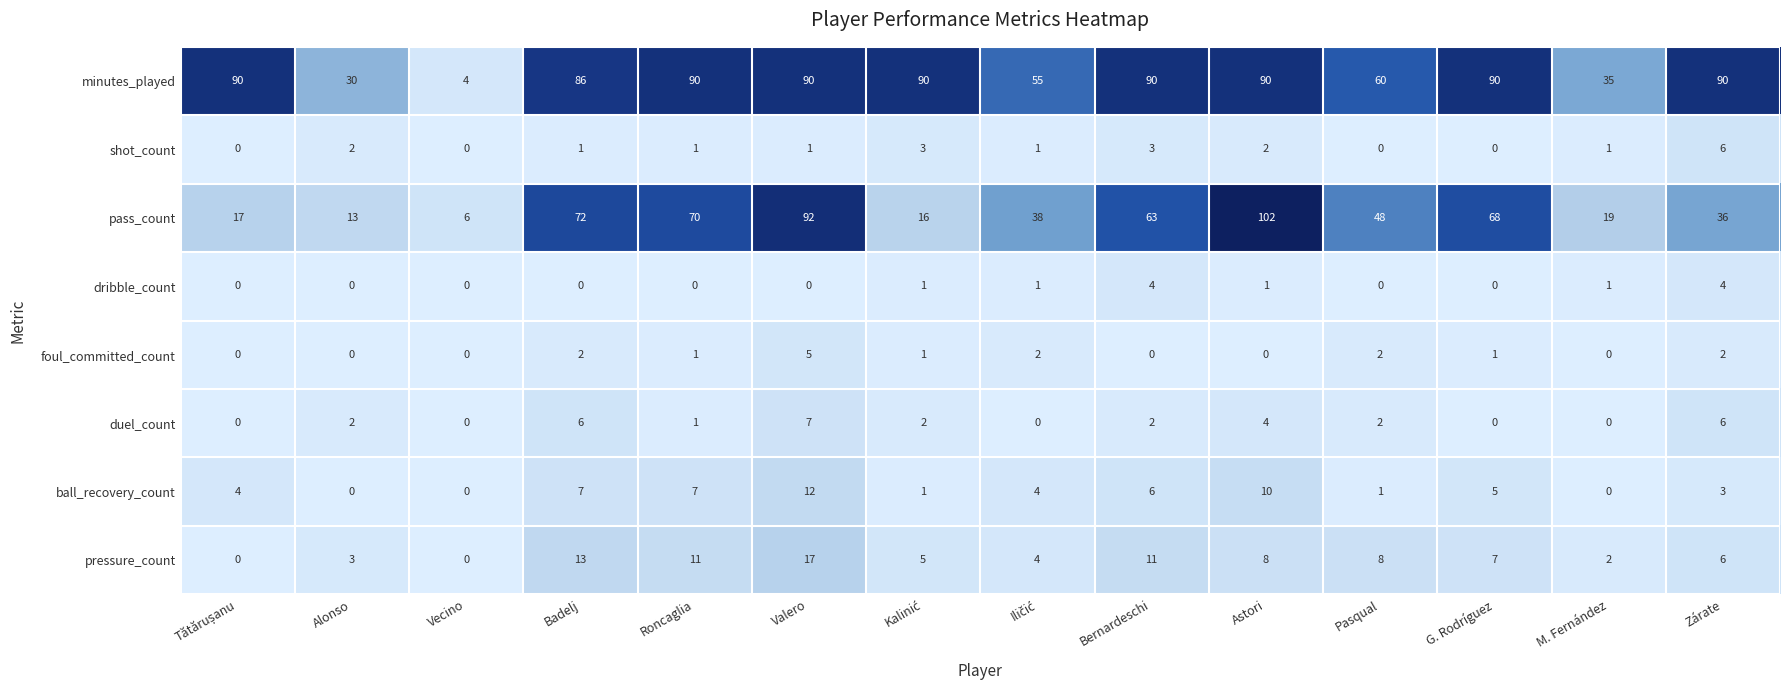

At which label does pressure_count reach its peak?

Valero